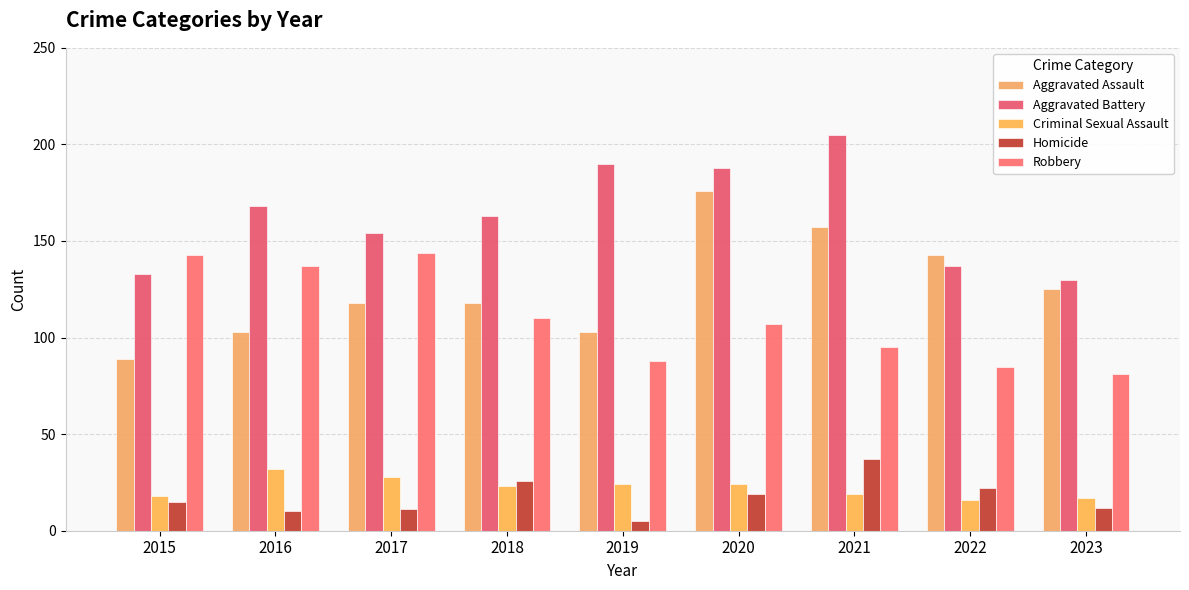

At which category is the sum across all series the highest?

2020